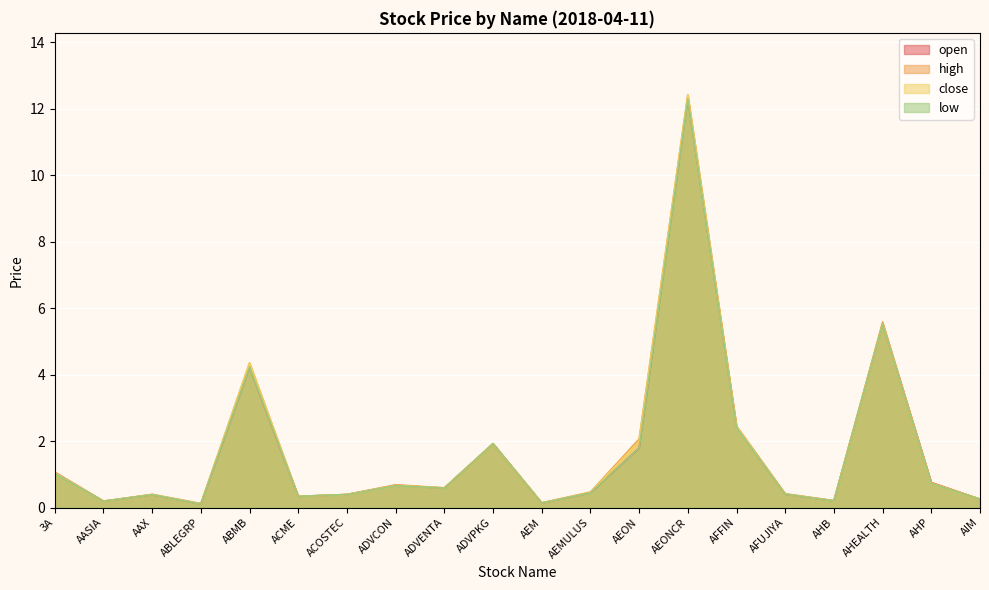

Between which two adjacent categories do open and close first intersect?

ADVCON and ADVENTA